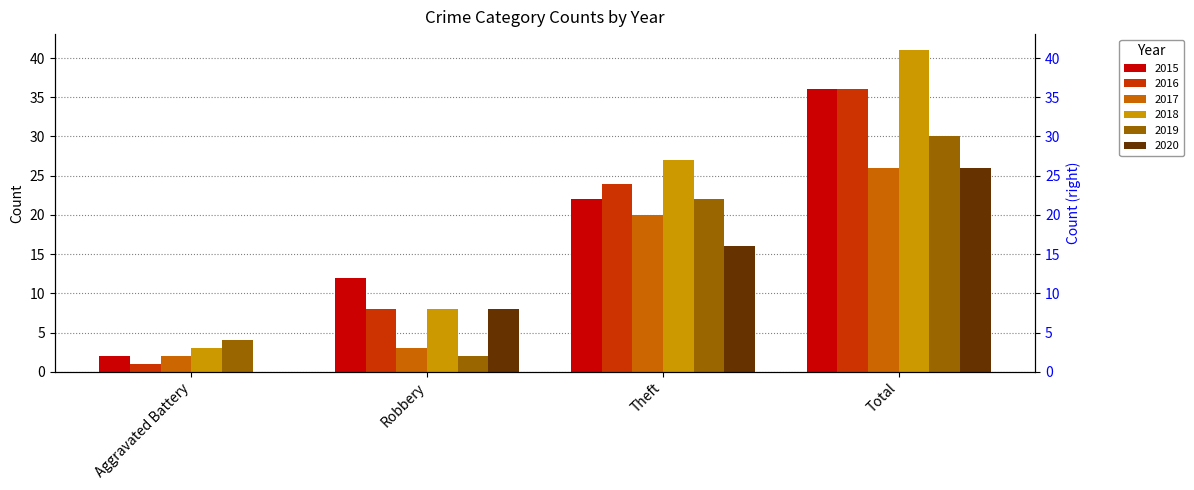

The value of 2016 at Theft is 8. True or false?

False